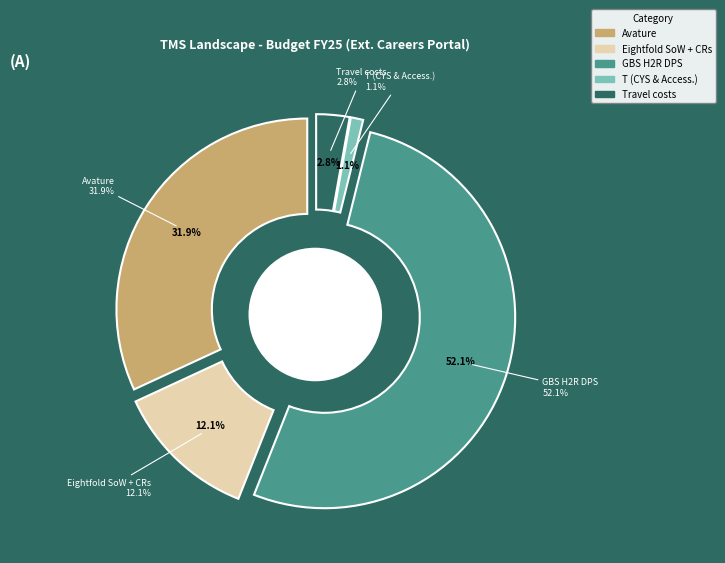

To the nearest percent, what portion does T (CYS & Access.) represent?

1%